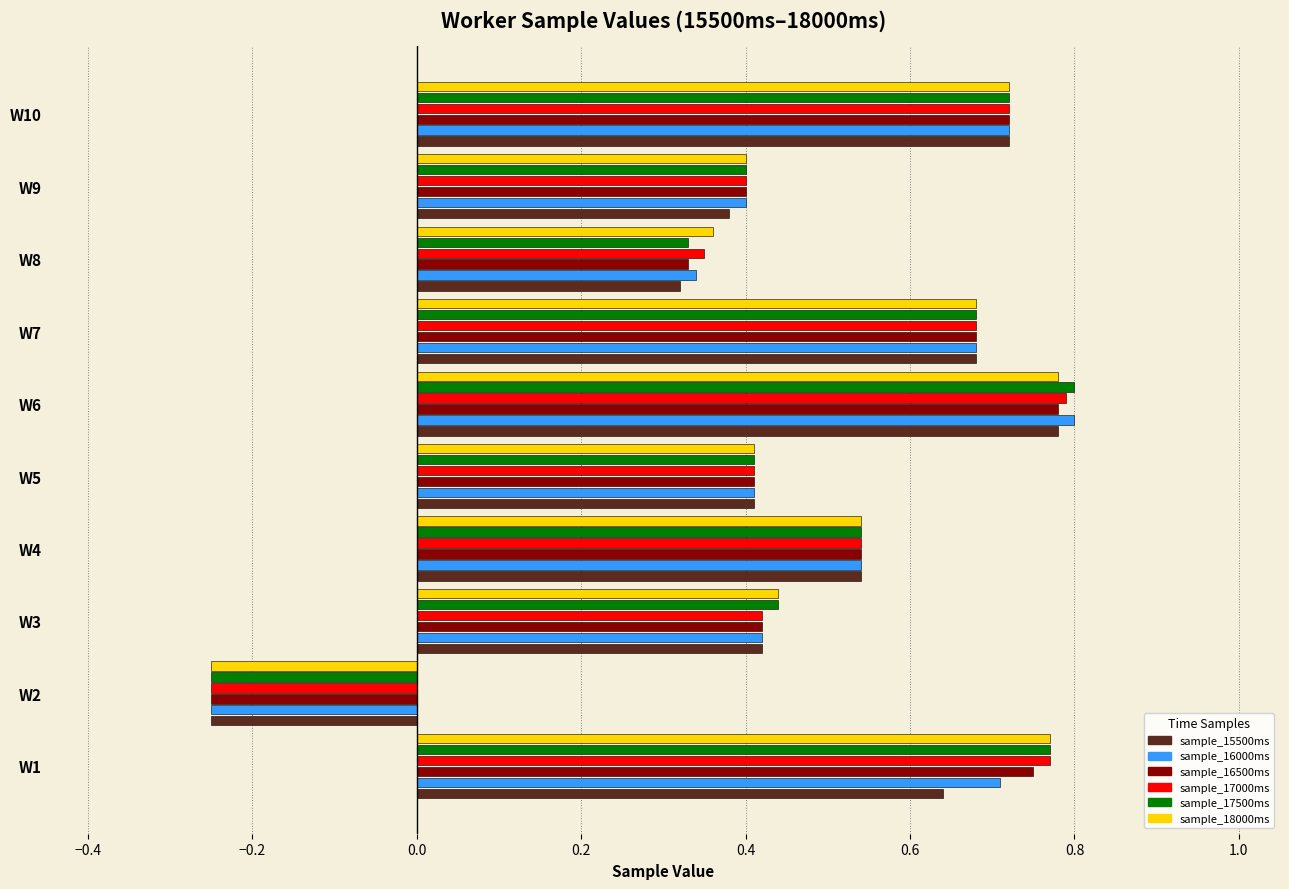

Which category has the highest value across all series?

W6